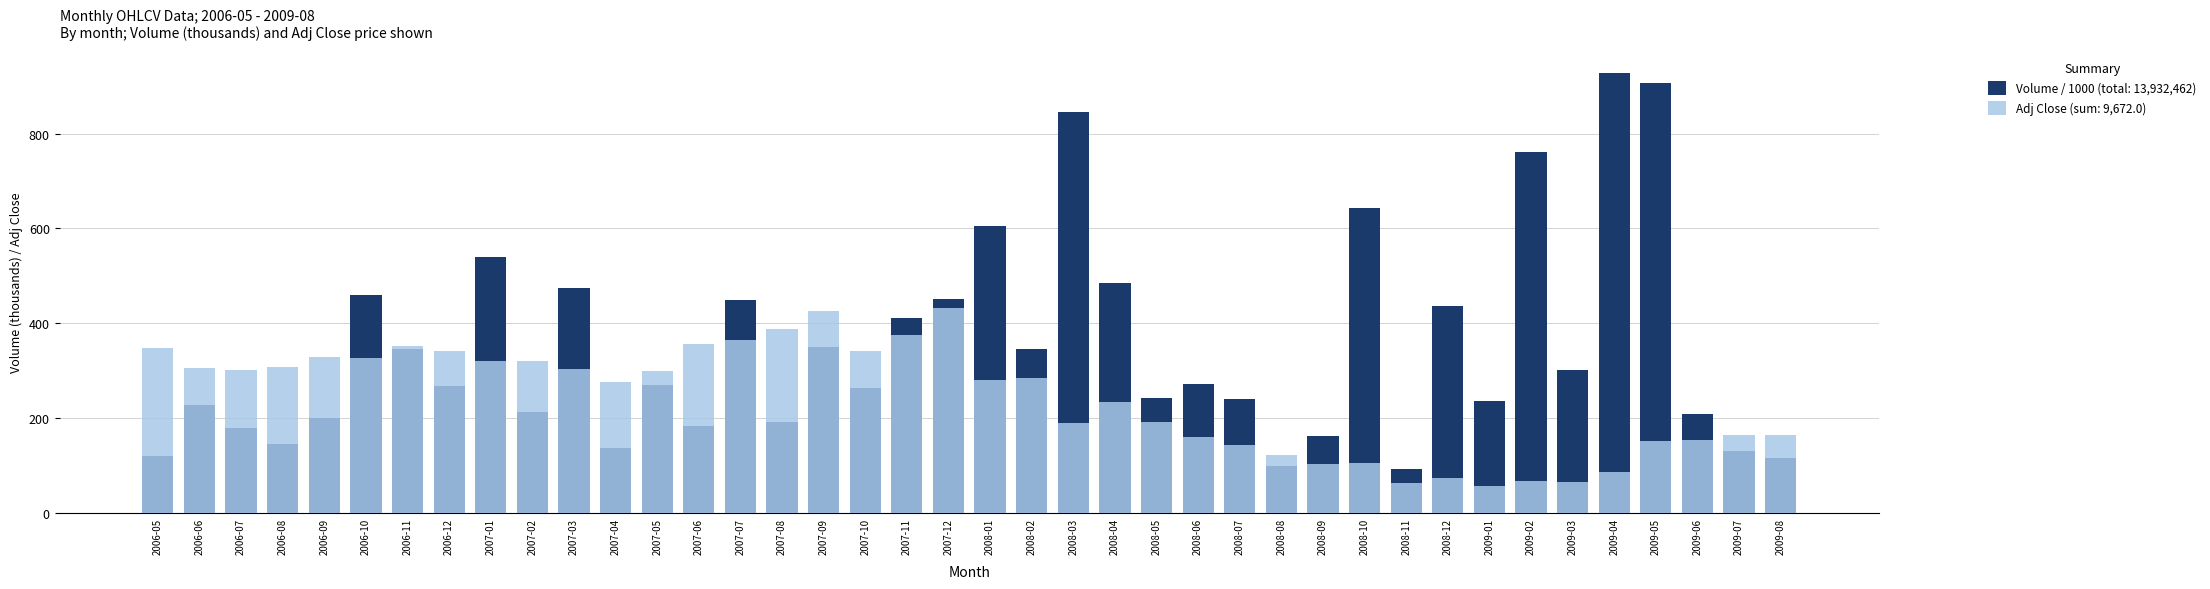

At which category does the chart reach its peak across all series?

2009-04